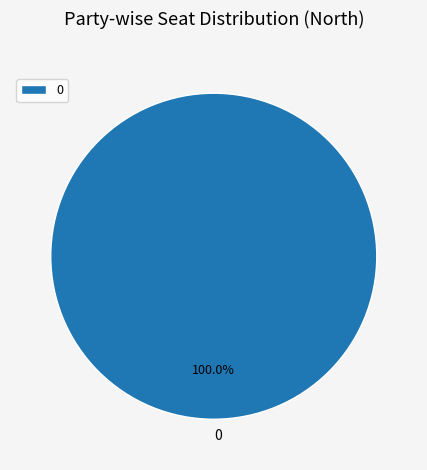

Does any single category account for the majority?

Yes